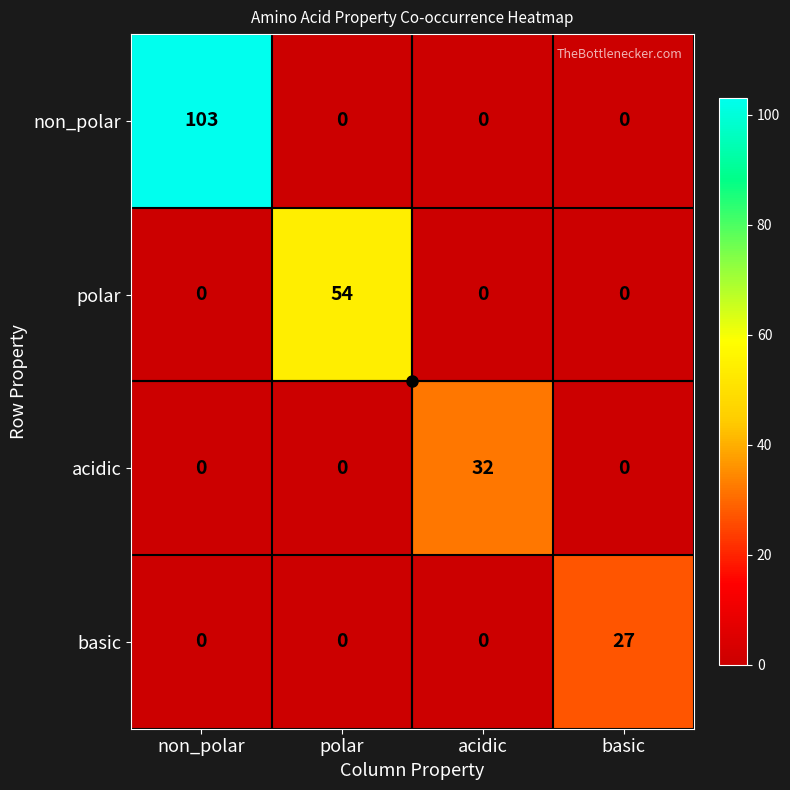

Rank the series by their maximum value, from highest to lowest.

non_polar, polar, acidic, basic